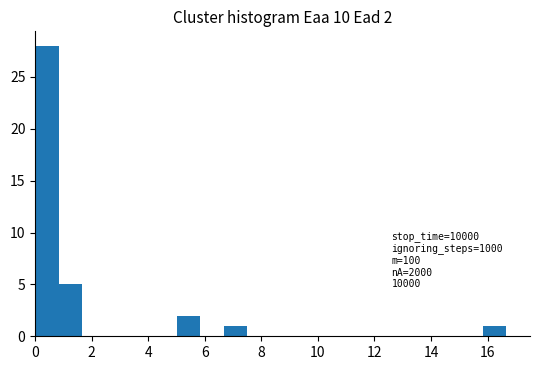

Over which range of the x-axis is the bar tallest?

0.0 to 0.8